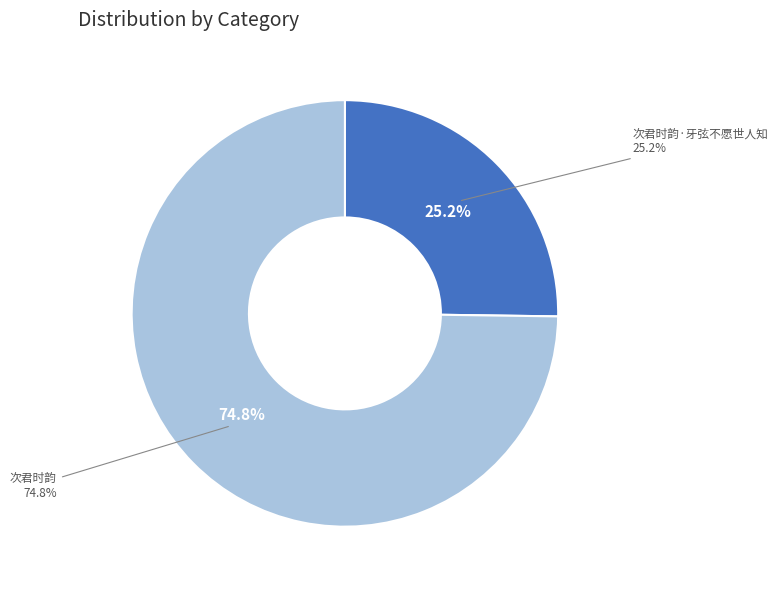

Rank the categories by value from lowest to highest.

次君时韵·牙弦不愿世人知, 次君时韵